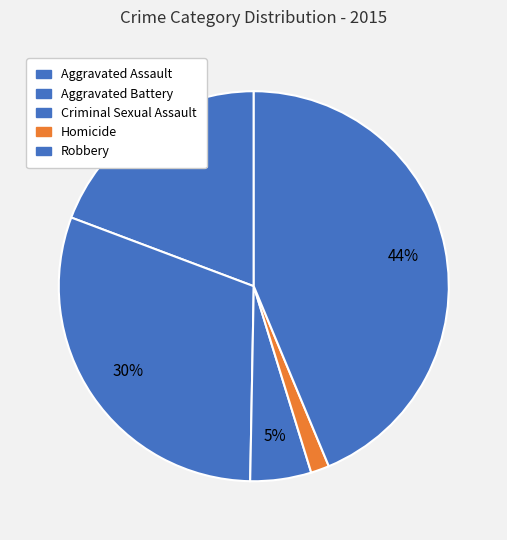

Is Robbery the majority of the pie?

No